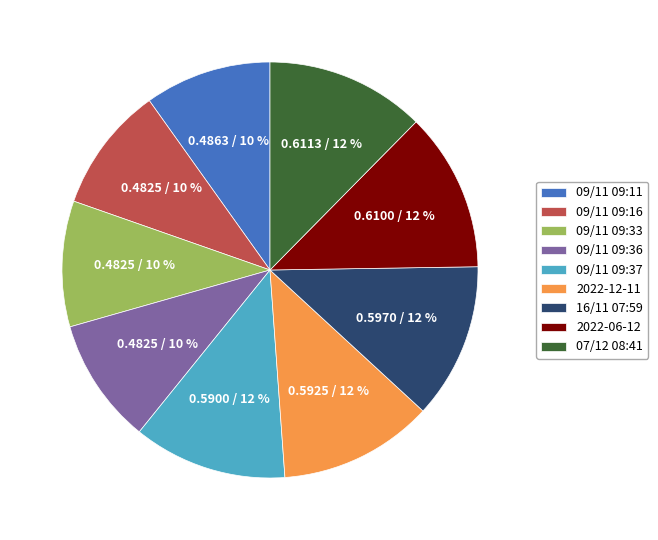

True or false: 2022-12-11 accounts for 1% of the total.

False